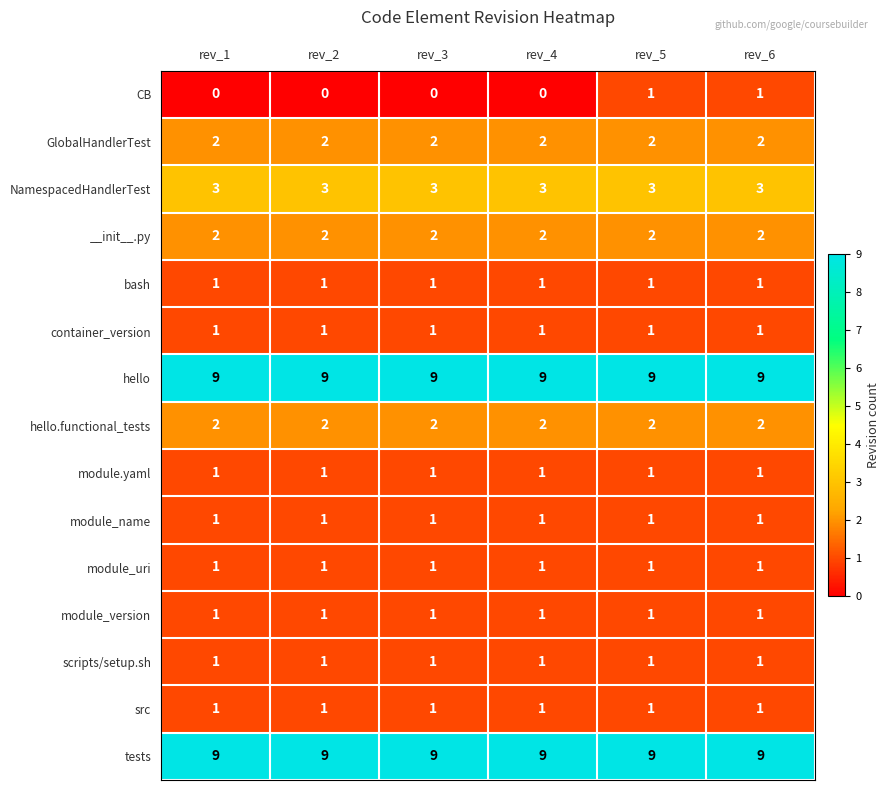

What is the greatest value displayed?

9